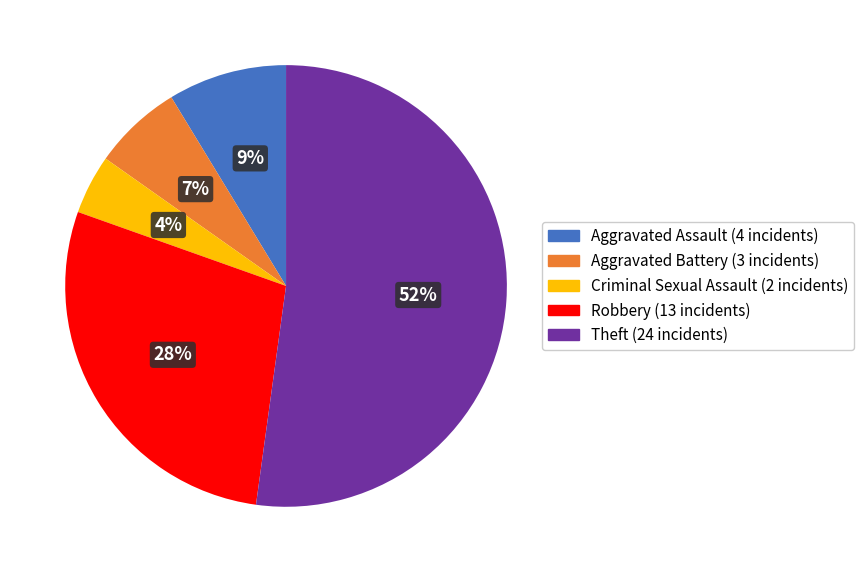

To the nearest percent, what is the average slice percentage?

20%